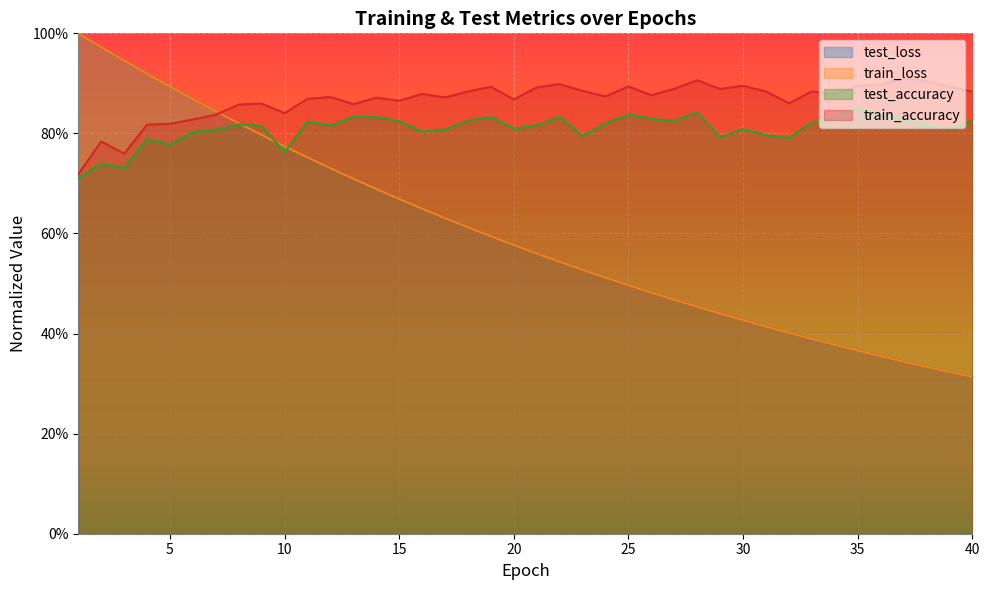

What is the sum of the train_loss values at 1 and 37?

1.3